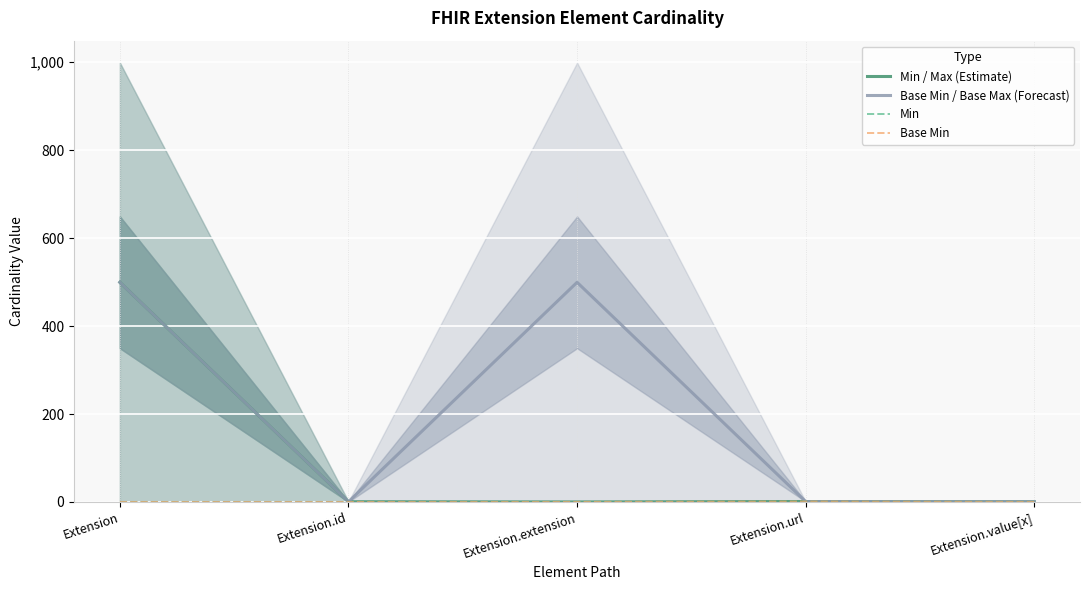

True or false: Base Min / Base Max (Forecast) and Base Min cross at least once.

False